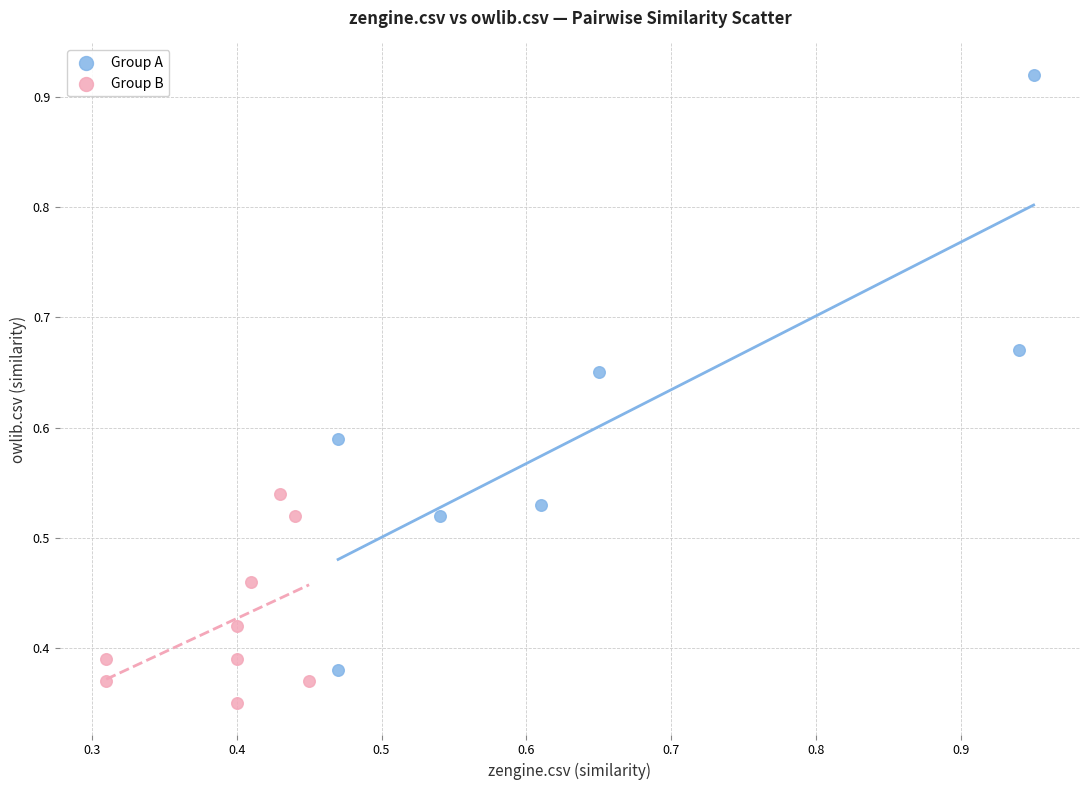

What are all the series names shown in the legend?

Group A, Group B